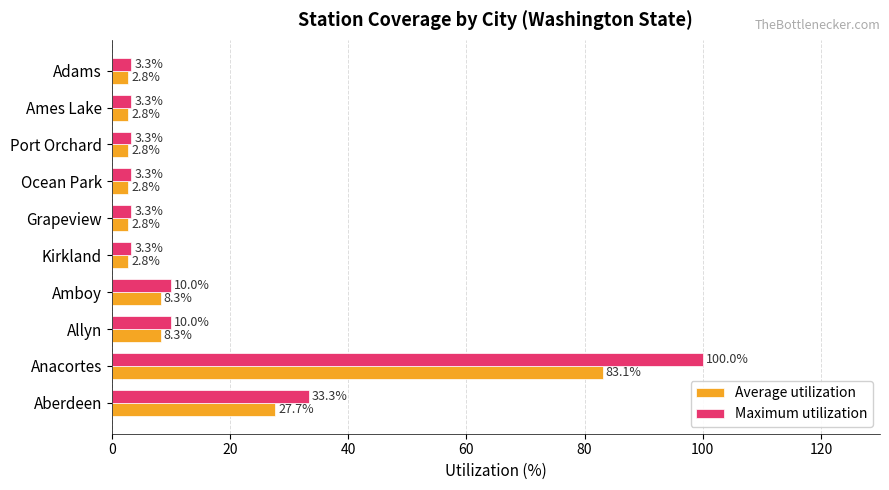

Which series has the largest range (max minus min)?

Maximum utilization